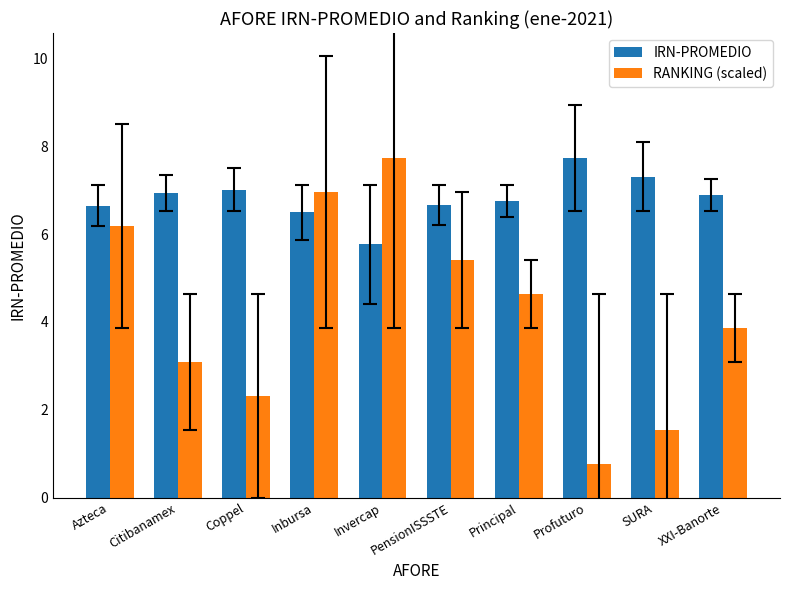

Which series has the largest total across all categories?

IRN-PROMEDIO